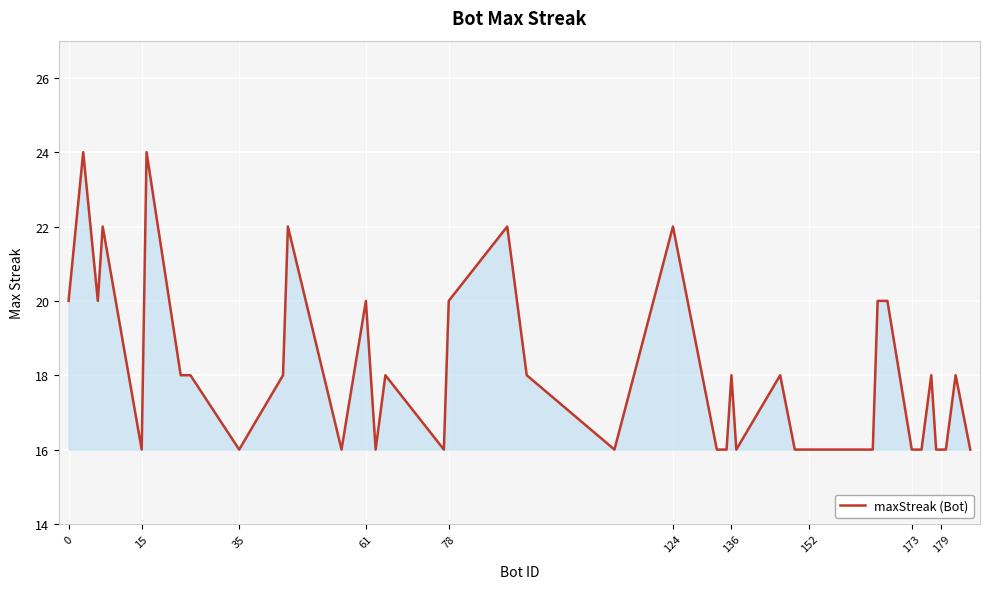

What is the difference between the maximum and minimum values?

8